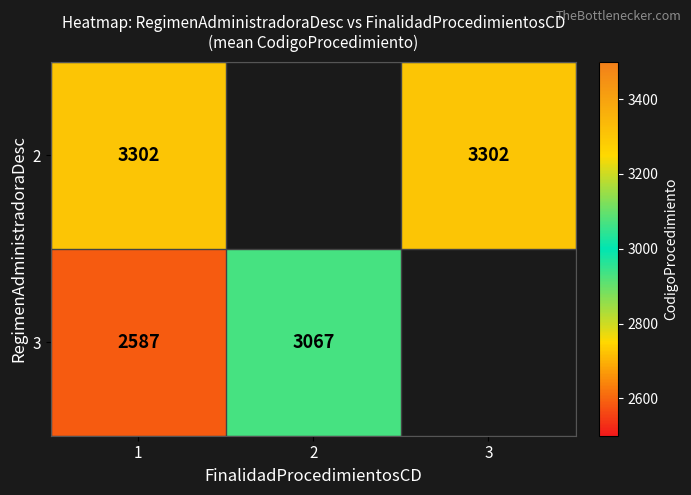

The value of 2 at 3 is 2141. True or false?

False